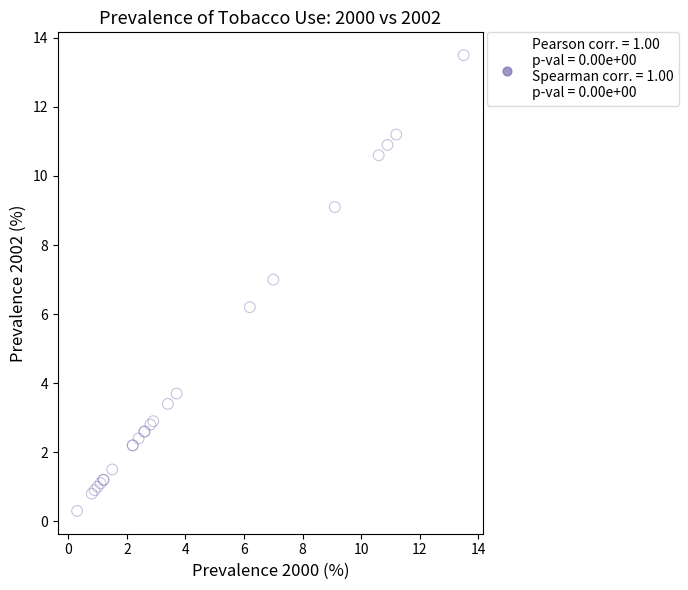

What Y value in the scatter plot is closest to 6?

6.2